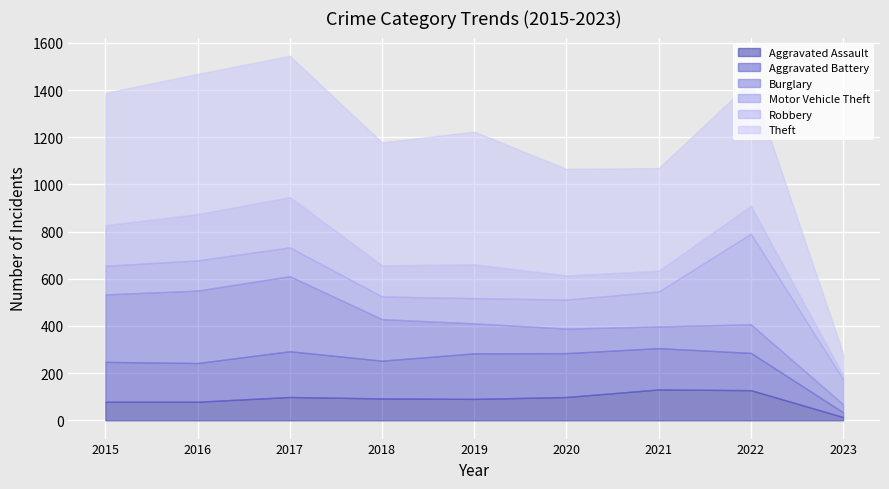

How many data points in Aggravated Assault are above 93?

4